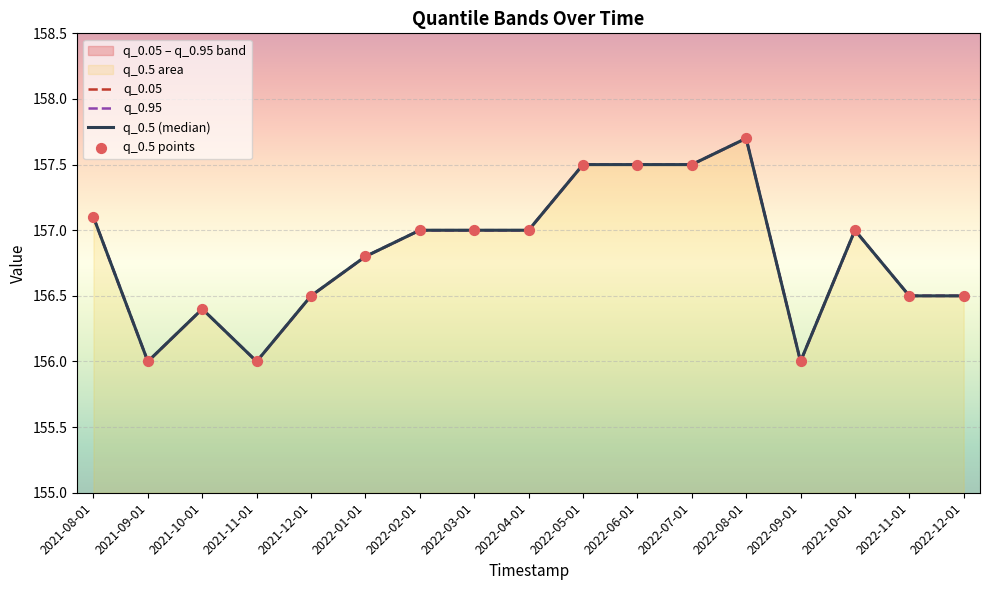

Which series reaches the maximum Y coordinate?

q_0.05